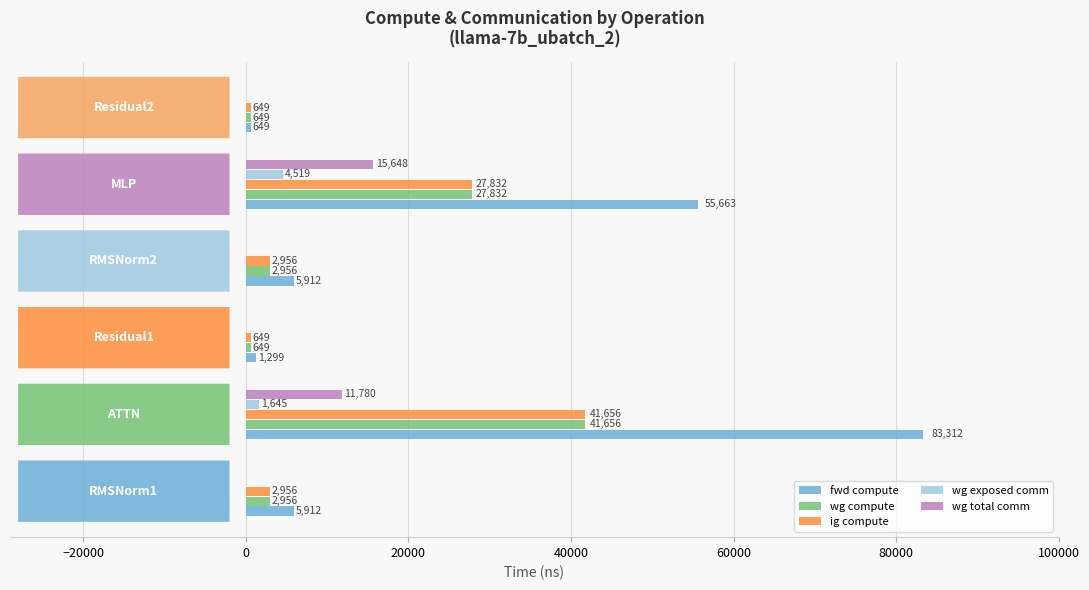

What is the sum of all wg compute values?

76698.0